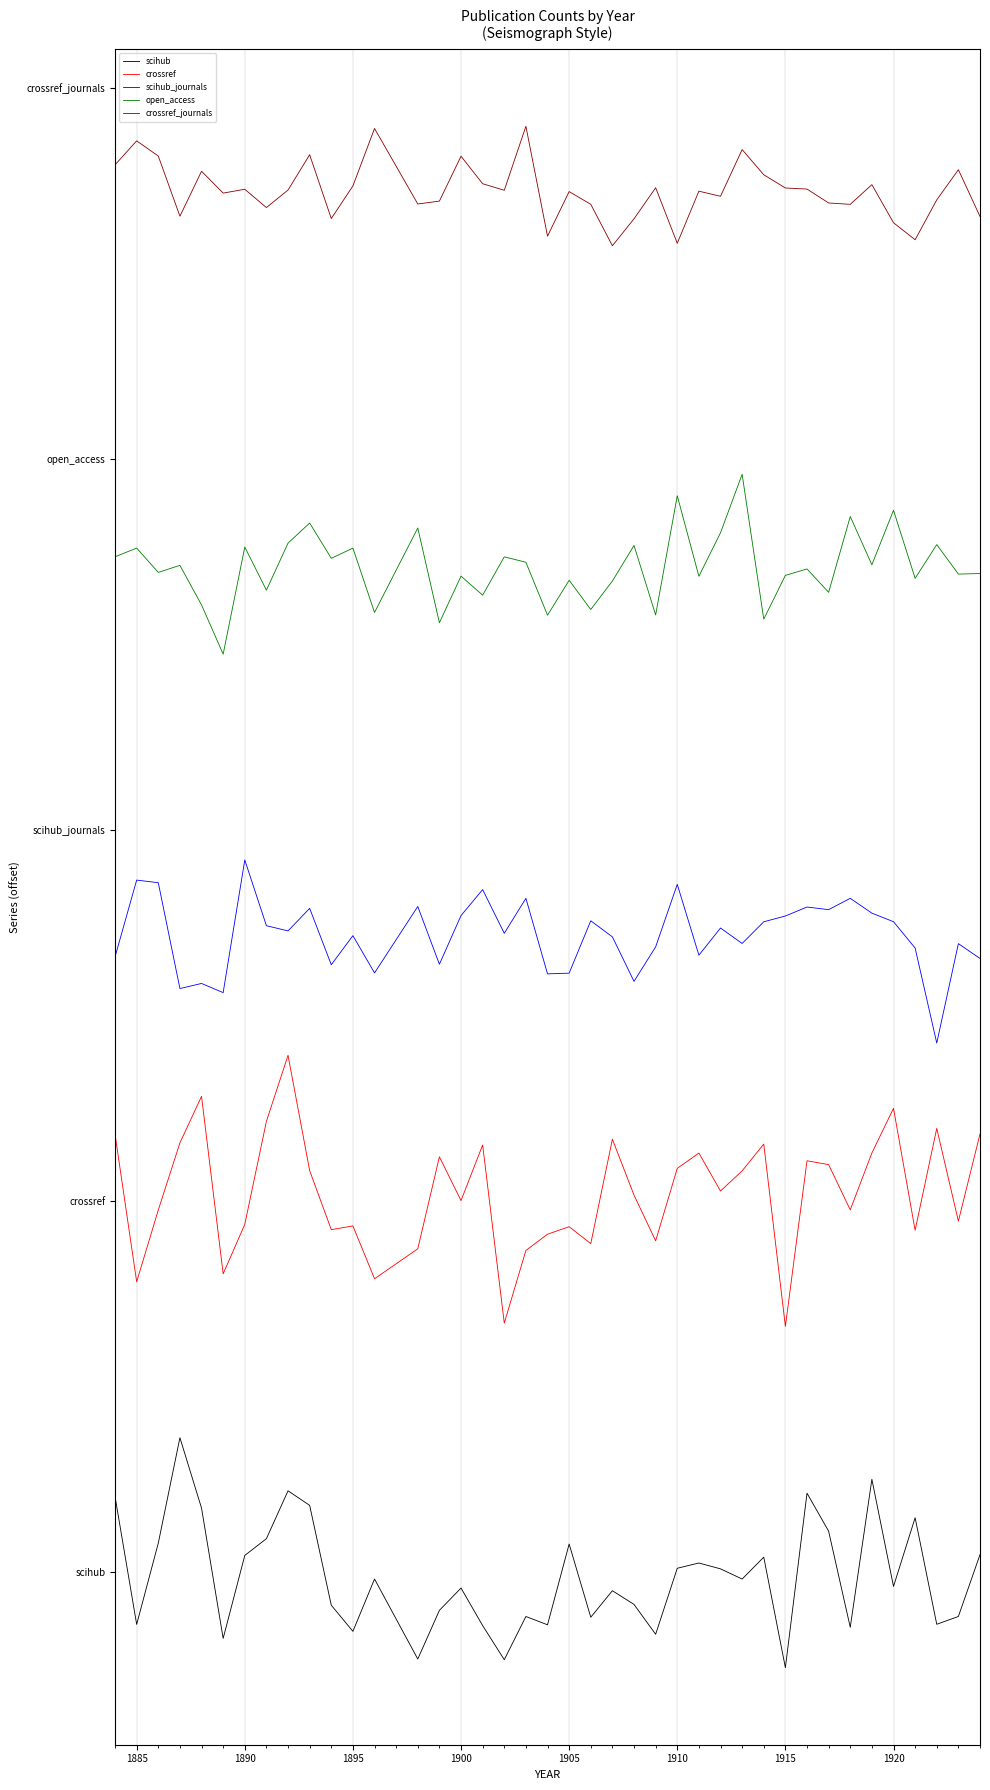

What is the value of the crossref_journals point at the 5th from the left?

60.6